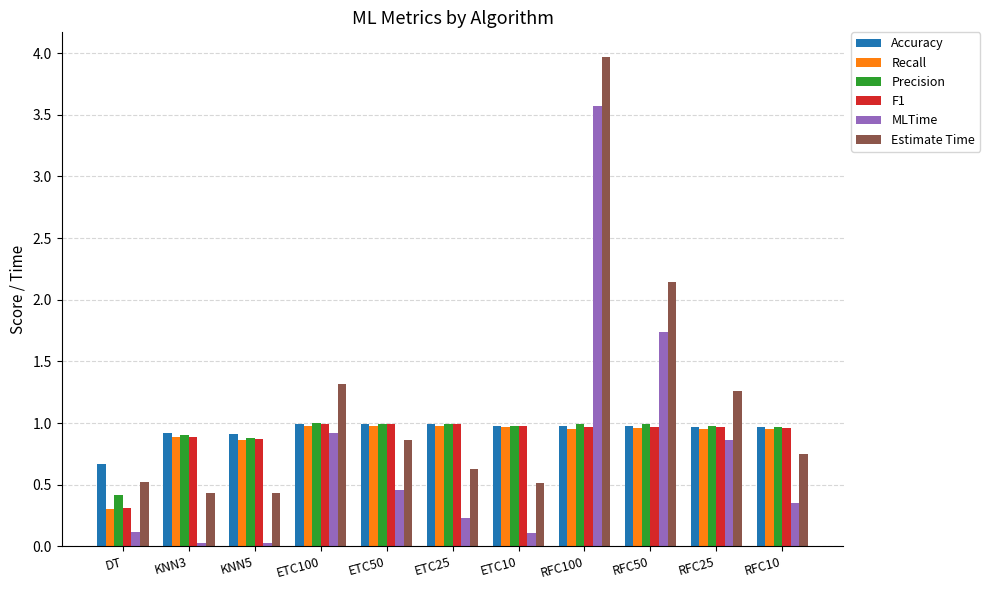

The value of Recall at RFC100 is 0.9. True or false?

True